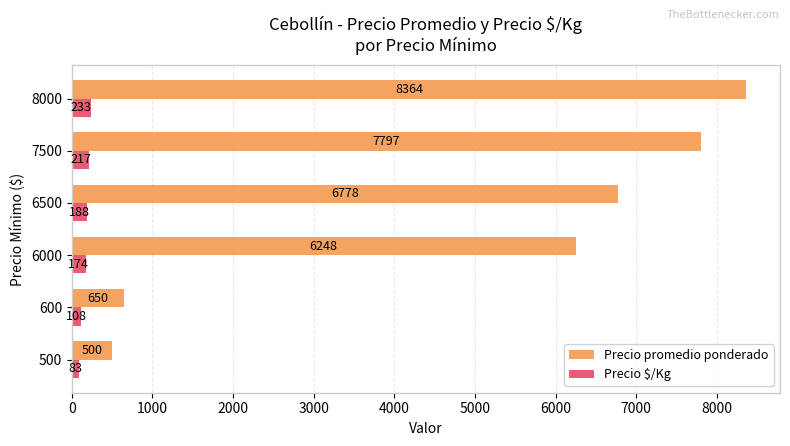

Which series has the largest range (max minus min)?

Precio promedio ponderado